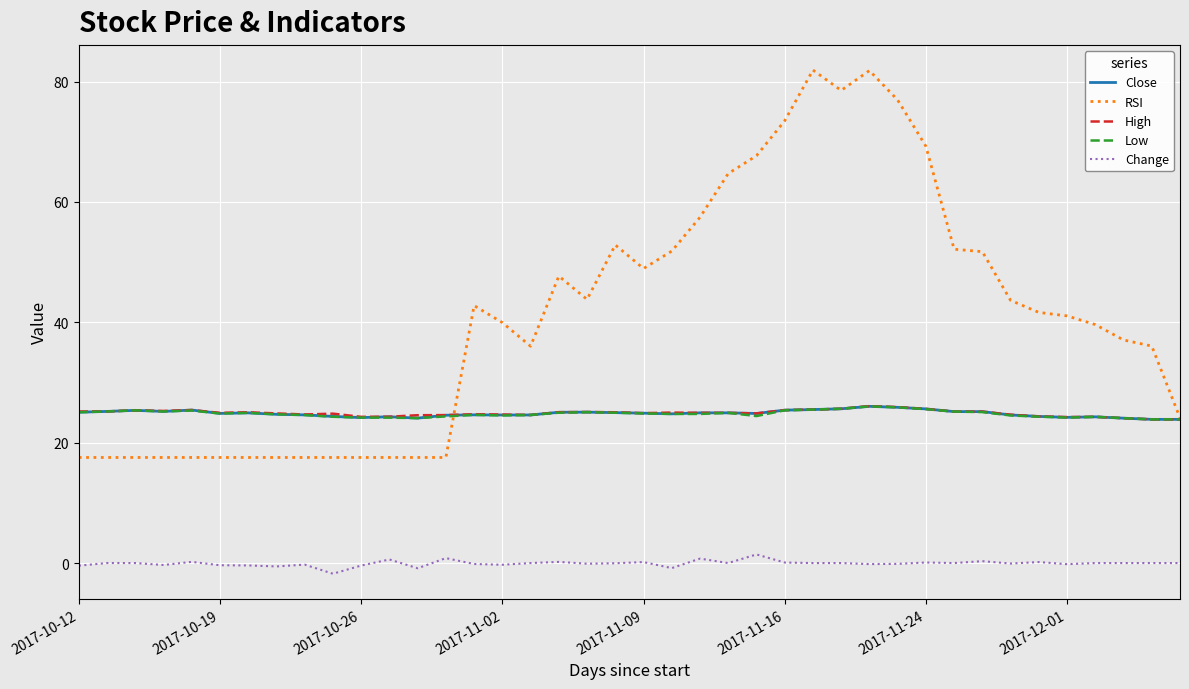

How many lines are shown in the chart?

5